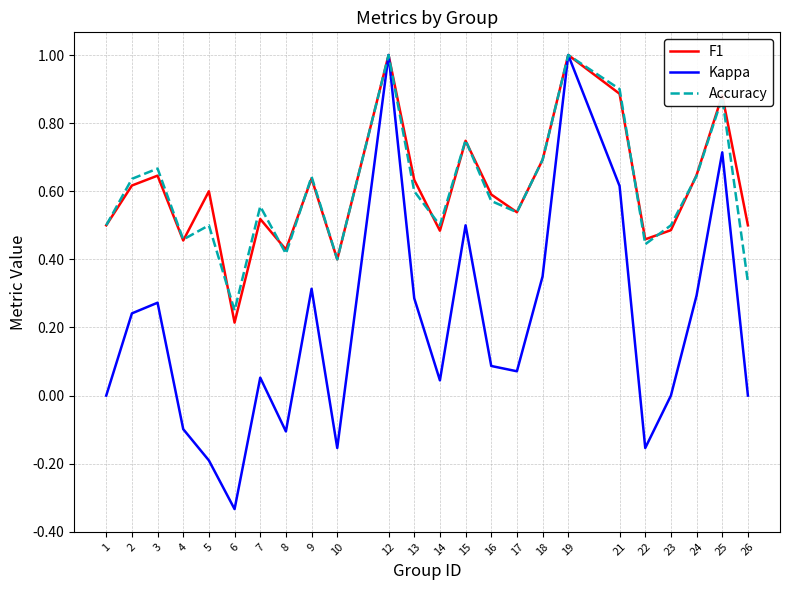

Is the value of F1 at 8 greater than the value of Accuracy at 2?

No